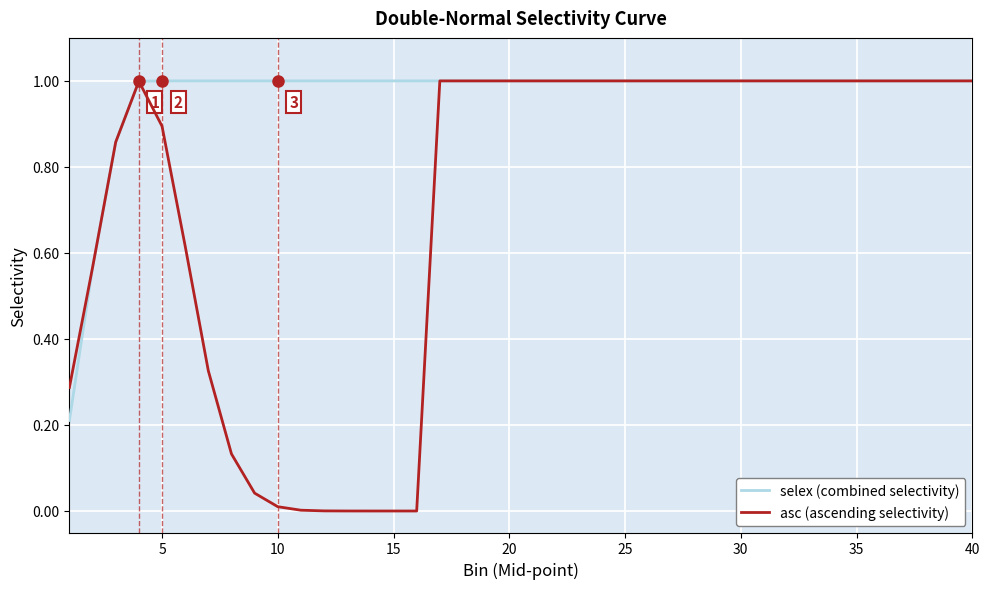

List the series in order of their overall mean, lowest first.

asc (ascending selectivity), selex (combined selectivity)